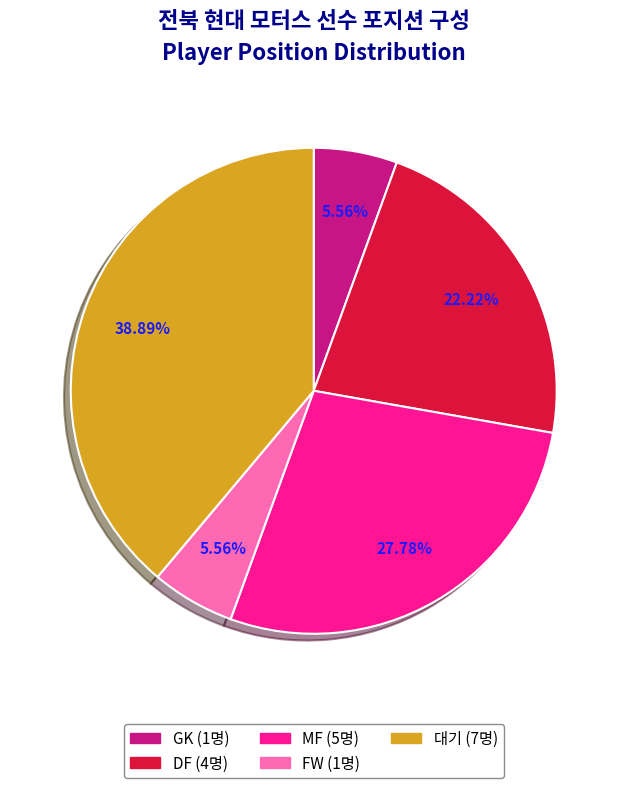

Does any single category account for the majority?

No